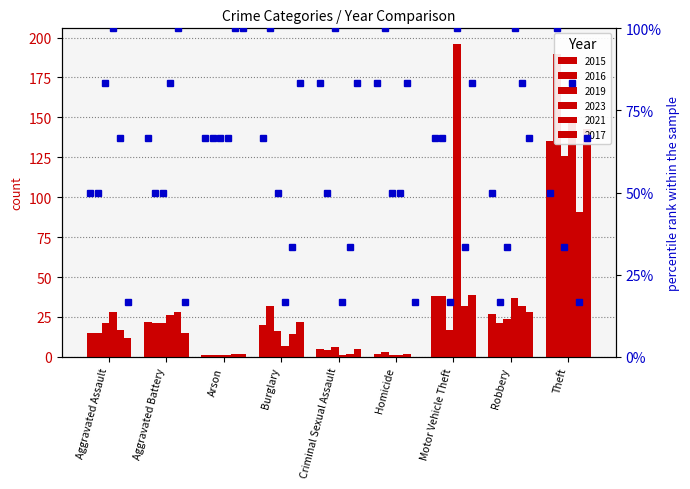

How many data points in 2016 are above 21?

3